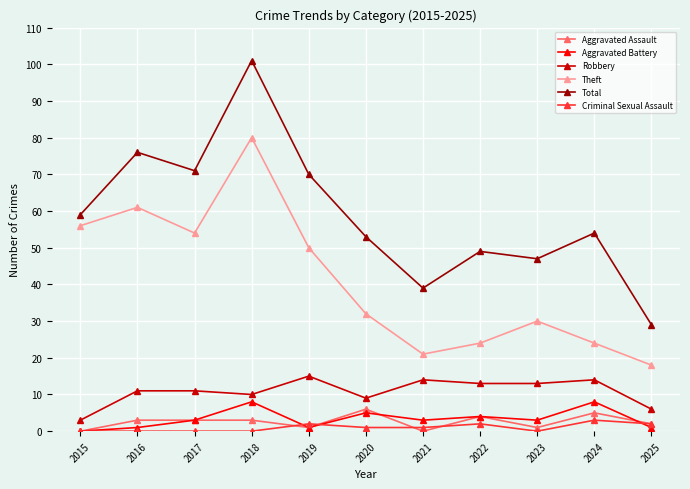

Which series has the largest total across all categories?

Total